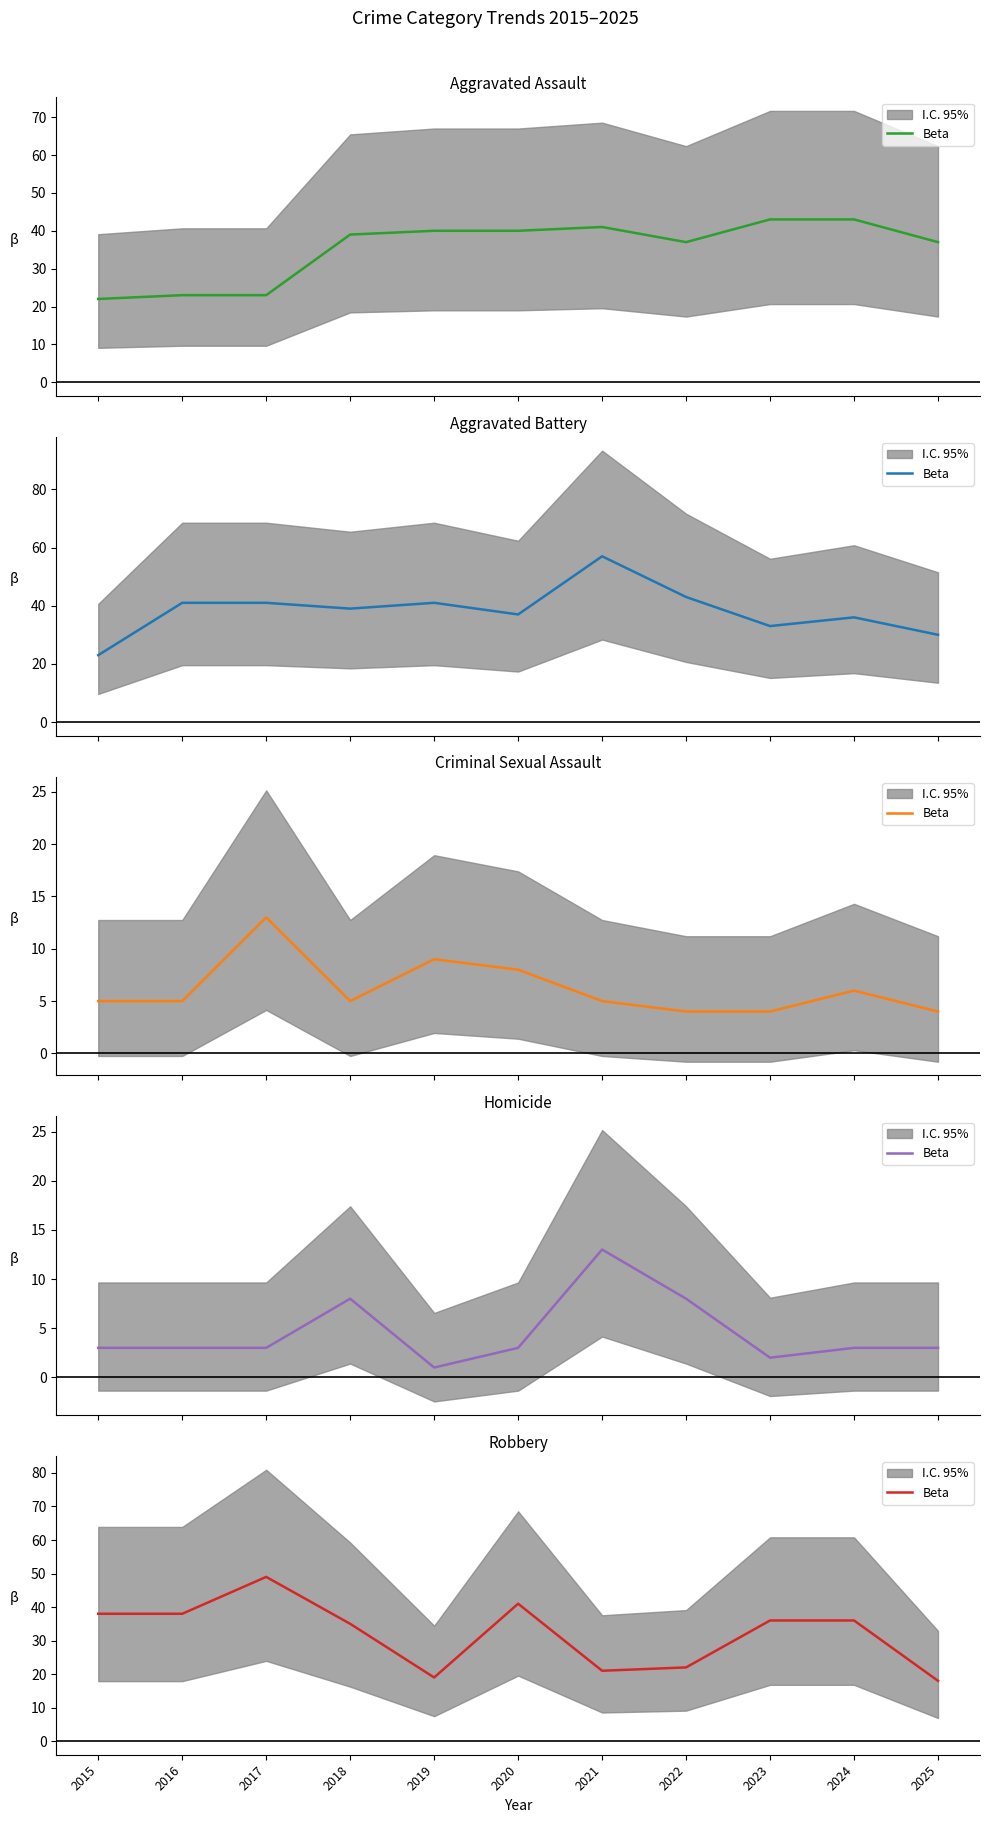

At which label is the value closest to 33?

2018